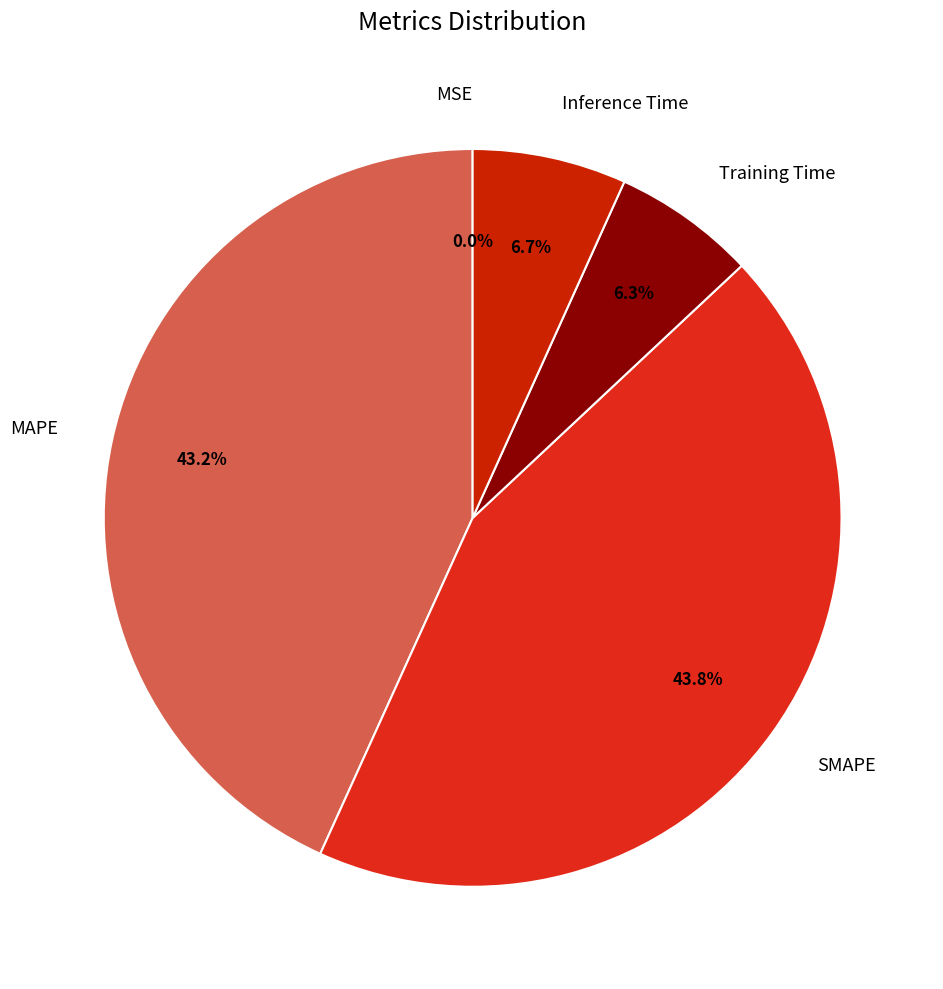

Is SMAPE the majority of the pie?

No